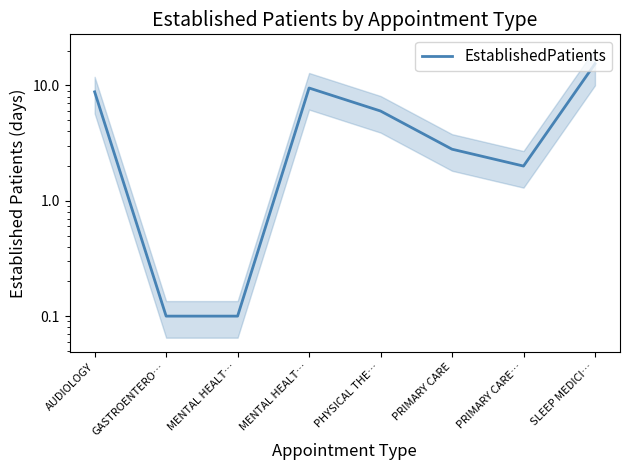

Count the number of values greater than 6.

3